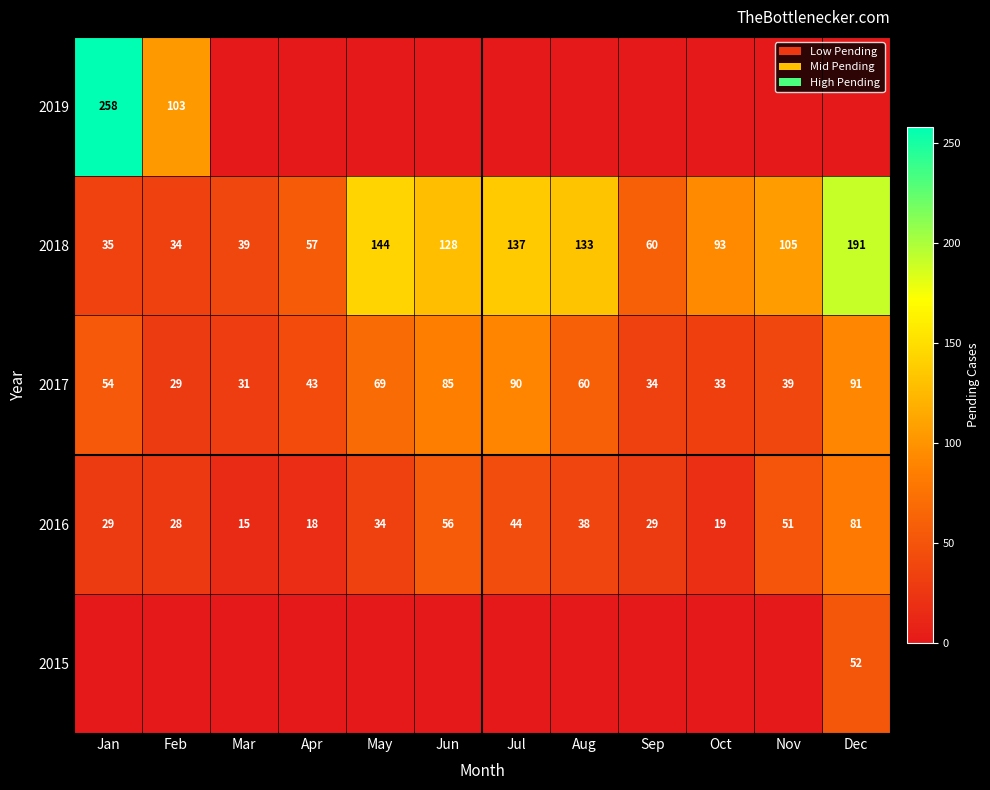

What is the average value of the 2018 series?

96